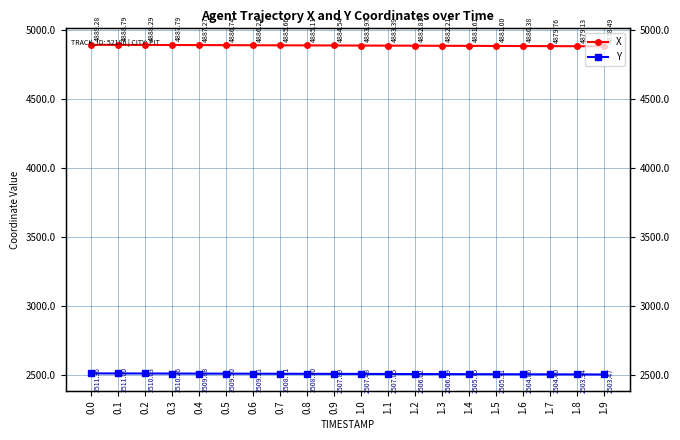

True or false: X and Y cross at least once.

False